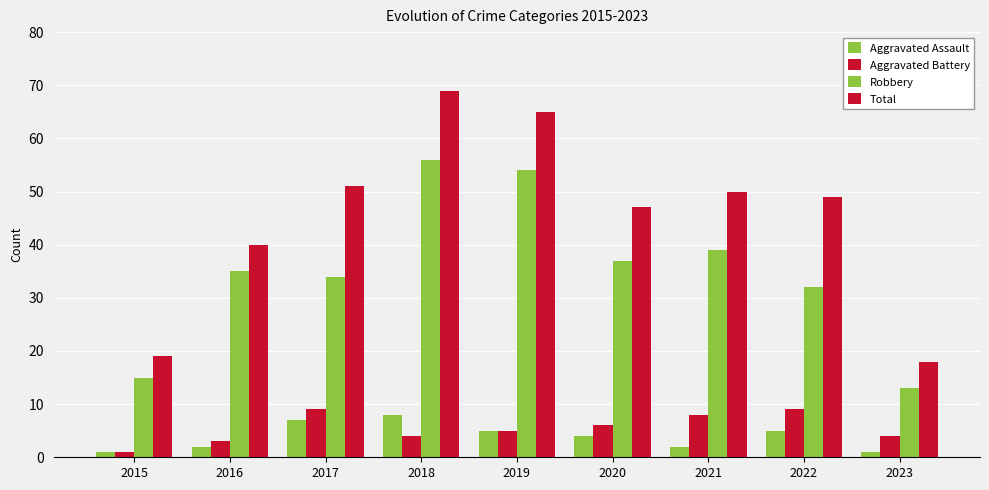

Are the bars horizontal?

No